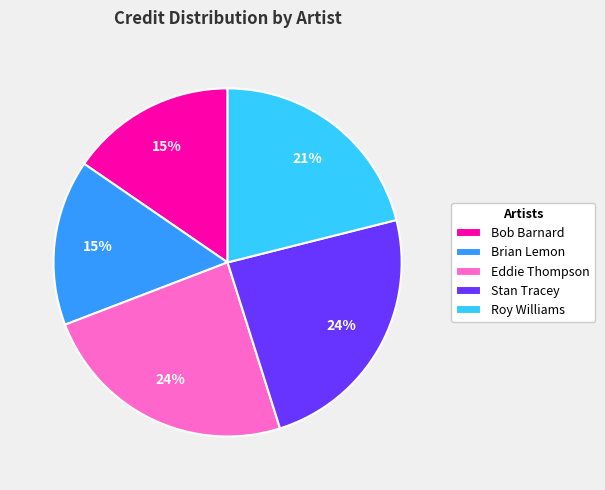

How many segments does this pie chart have?

5